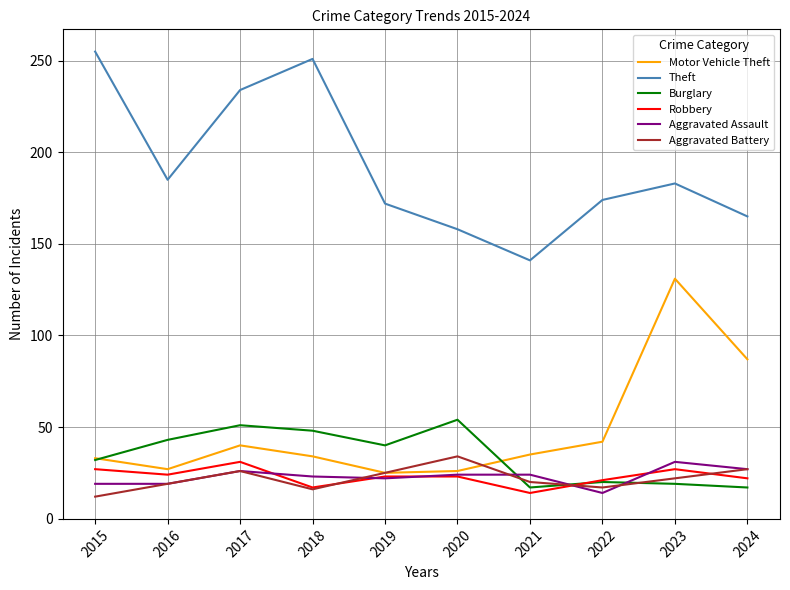

True or false: Aggravated Battery and Theft cross at least once.

False